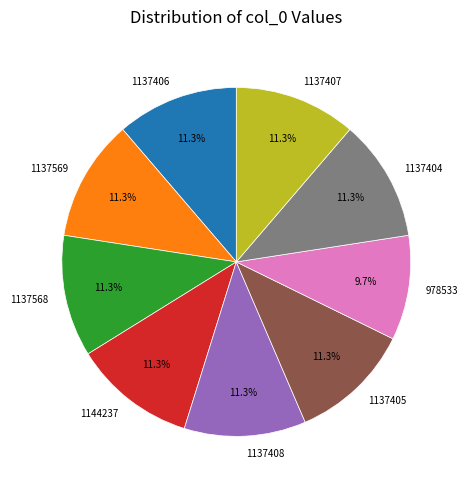

Count the number of slices in the pie.

9